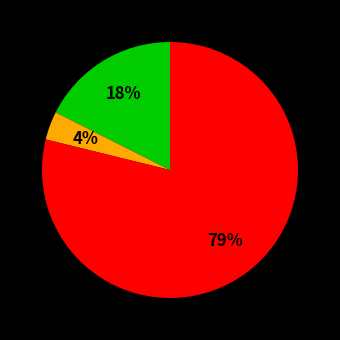

Is there a majority slice in this chart?

Yes